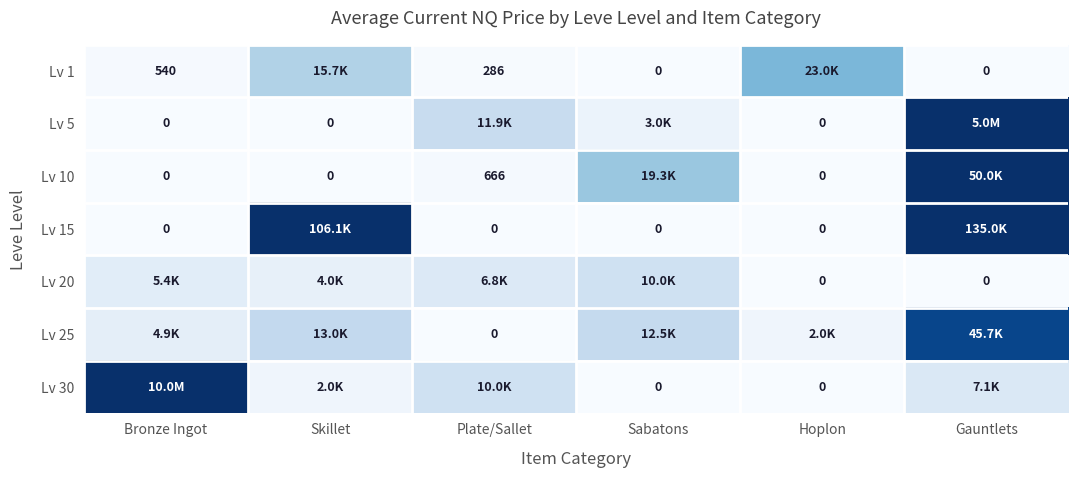

What is the difference between the maximum and minimum values in the Lv 1 series?

22986.0